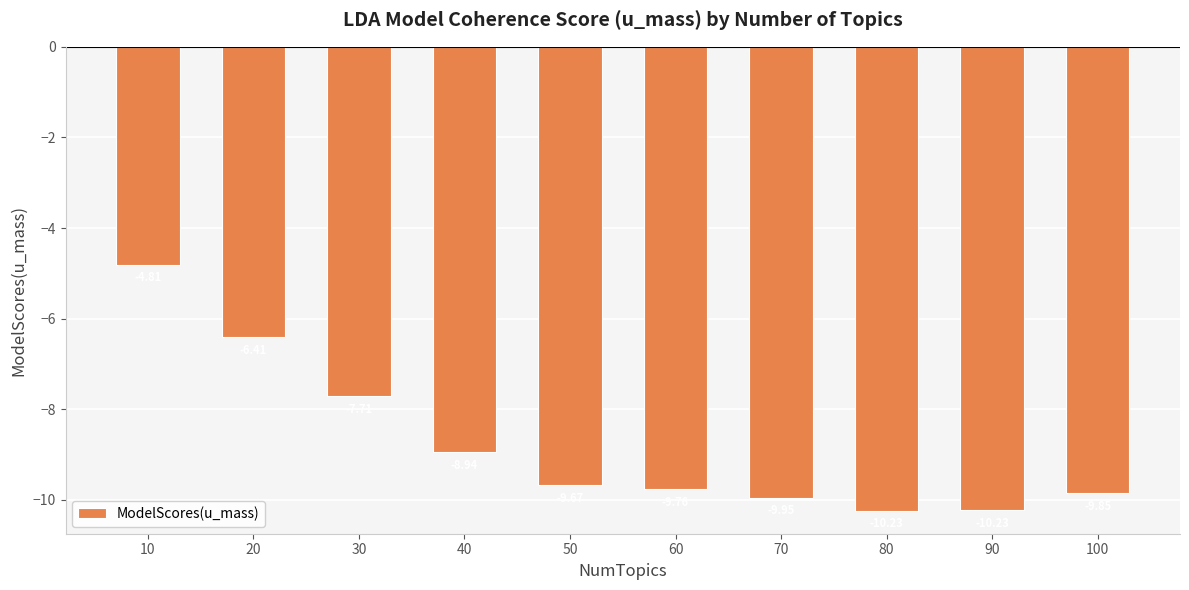

What is the change in value from 40 to 100?

-0.9